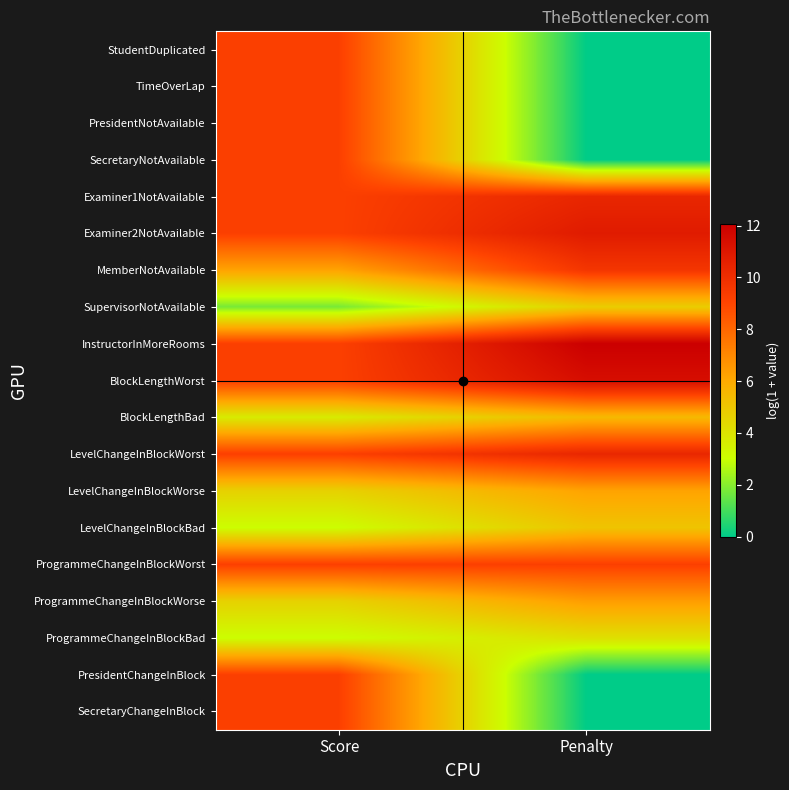

At which category is the sum across all series the highest?

Score